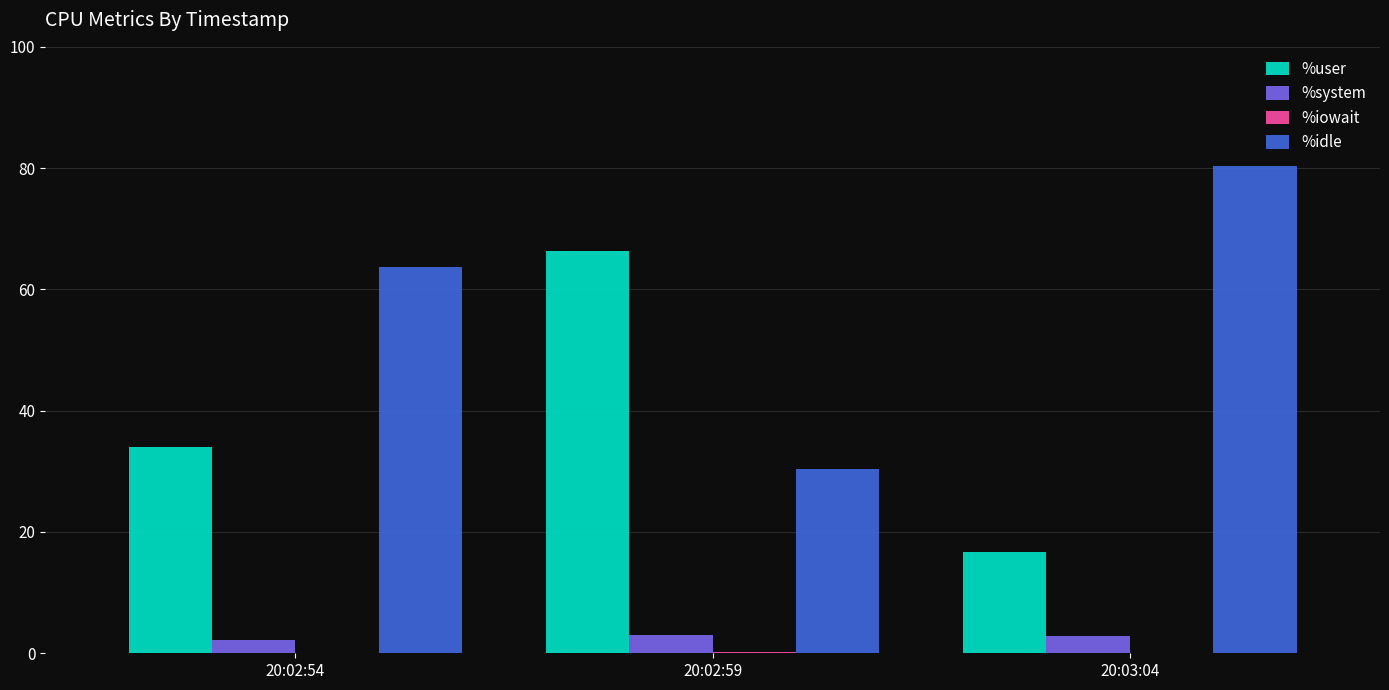

At which label is %user closest to 41?

20:02:54